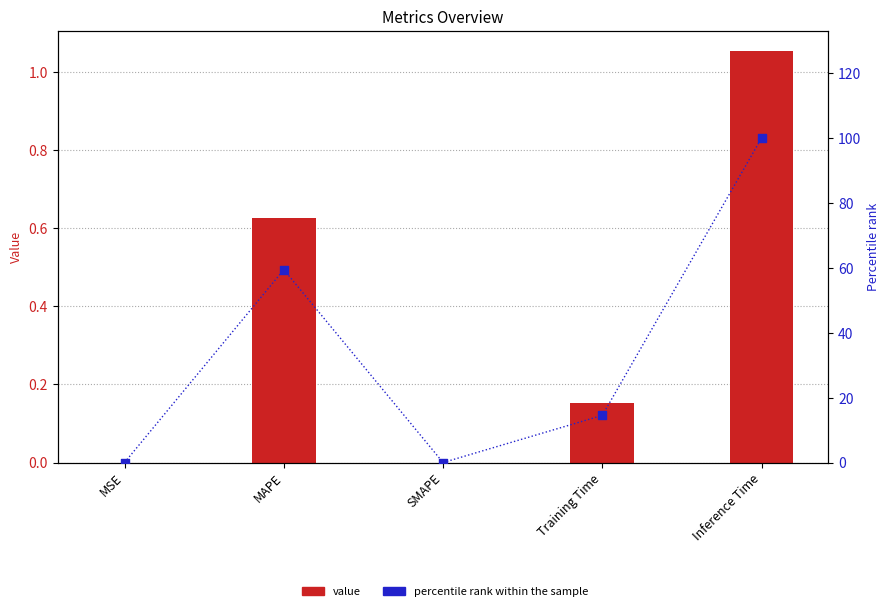

At how many categories does at least one series exceed 14?

3